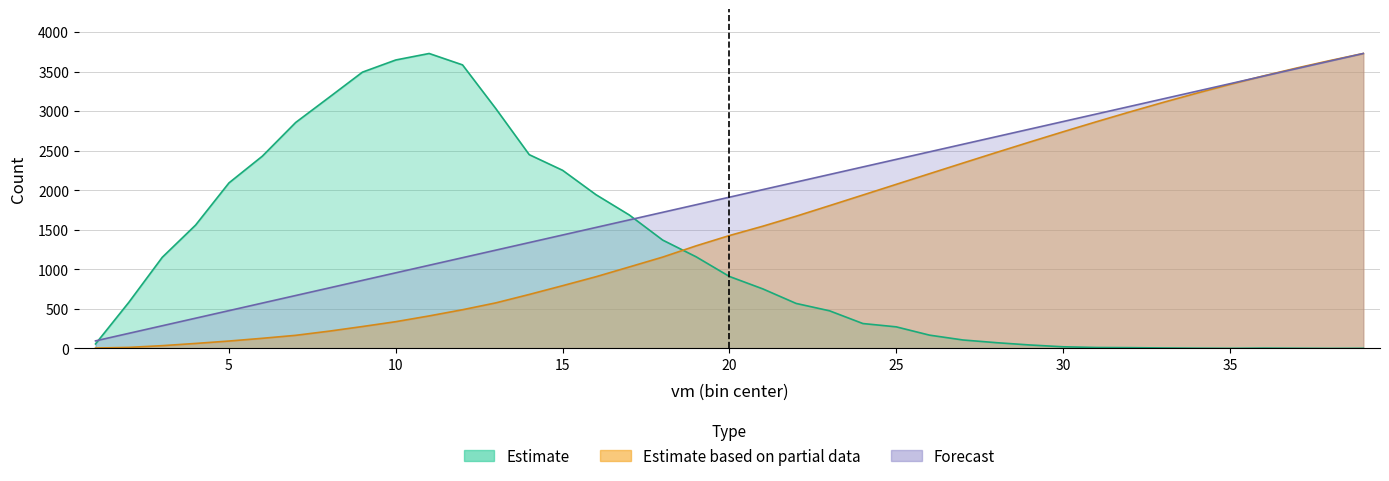

At which category does the chart reach its minimum across all series?

38